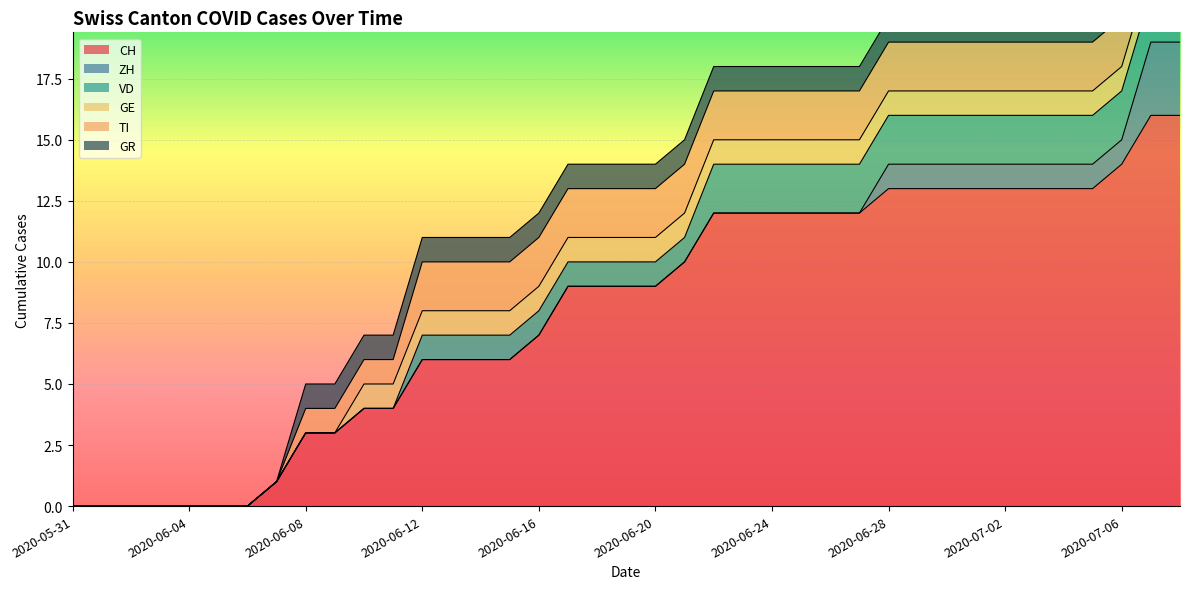

Rank the categories by TI value from highest to lowest.

2020-06-12, 2020-06-13, 2020-06-14, 2020-06-15, 2020-06-16, 2020-06-17, 2020-06-18, 2020-06-19, 2020-06-20, 2020-06-21, 2020-06-22, 2020-06-23, 2020-06-24, 2020-06-25, 2020-06-26, 2020-06-27, 2020-06-28, 2020-06-29, 2020-06-30, 2020-07-01, 2020-07-02, 2020-07-03, 2020-07-04, 2020-07-05, 2020-07-06, 2020-07-07, 2020-07-08, 2020-06-08, 2020-06-09, 2020-06-10, 2020-06-11, 2020-05-31, 2020-06-01, 2020-06-02, 2020-06-03, 2020-06-04, 2020-06-05, 2020-06-06, 2020-06-07